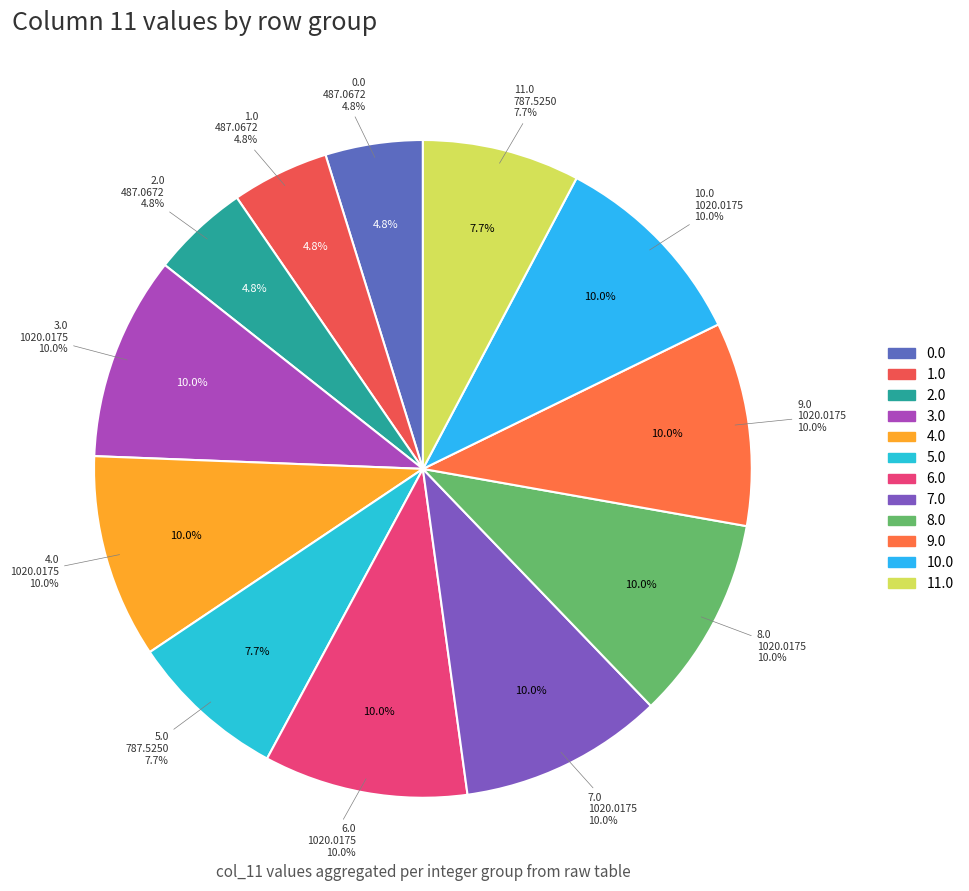

To the nearest percent, what is the combined percentage of 8.0 and 0.0?

15%